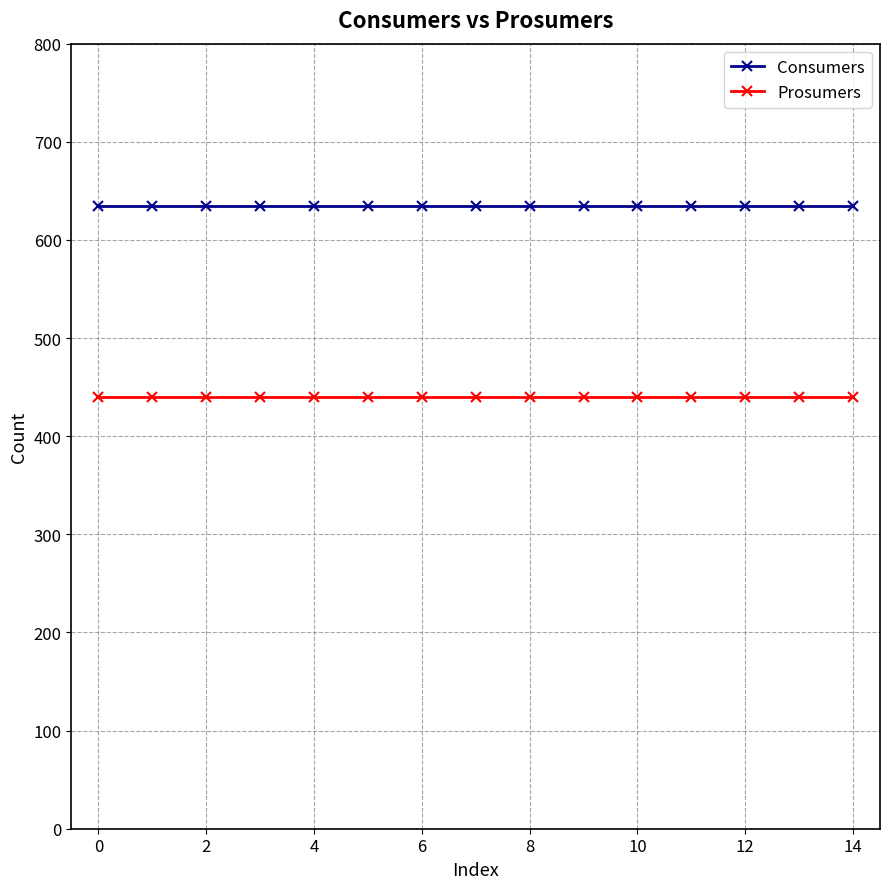

What is the sum of all Prosumers values?

6600